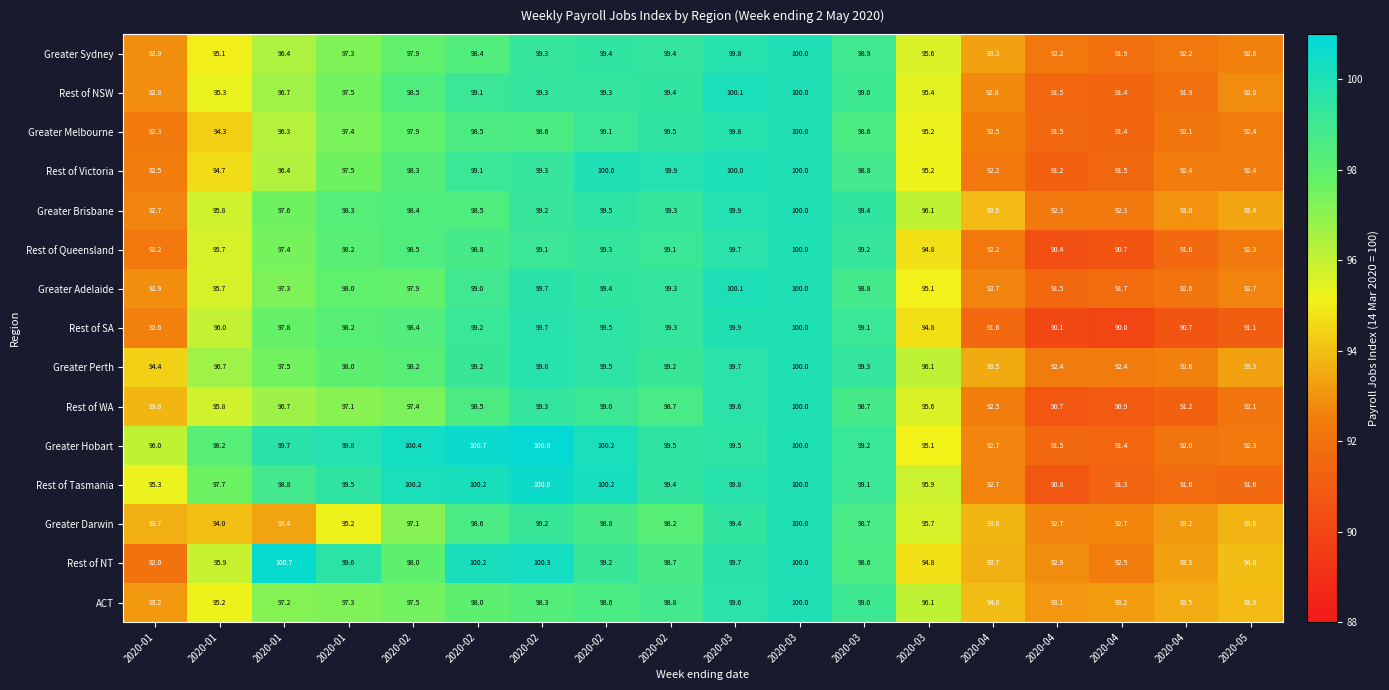

How many series are shown in this chart?

15